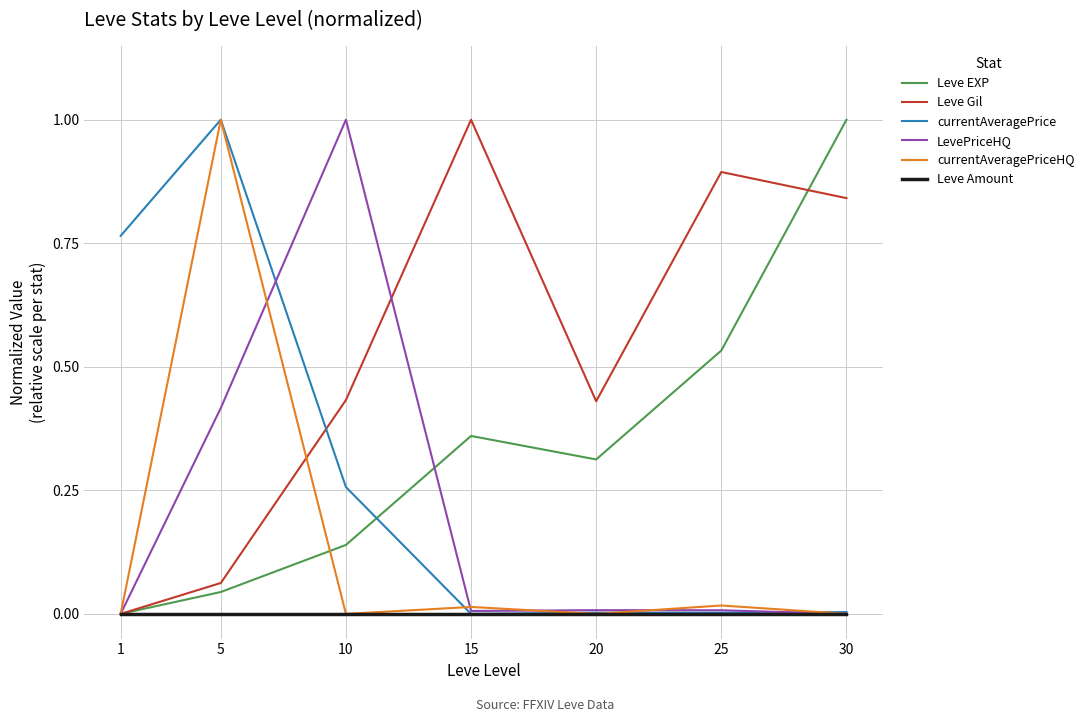

What are all the series names shown in the legend?

Leve EXP, Leve Gil, currentAveragePrice, LevePriceHQ, currentAveragePriceHQ, Leve Amount